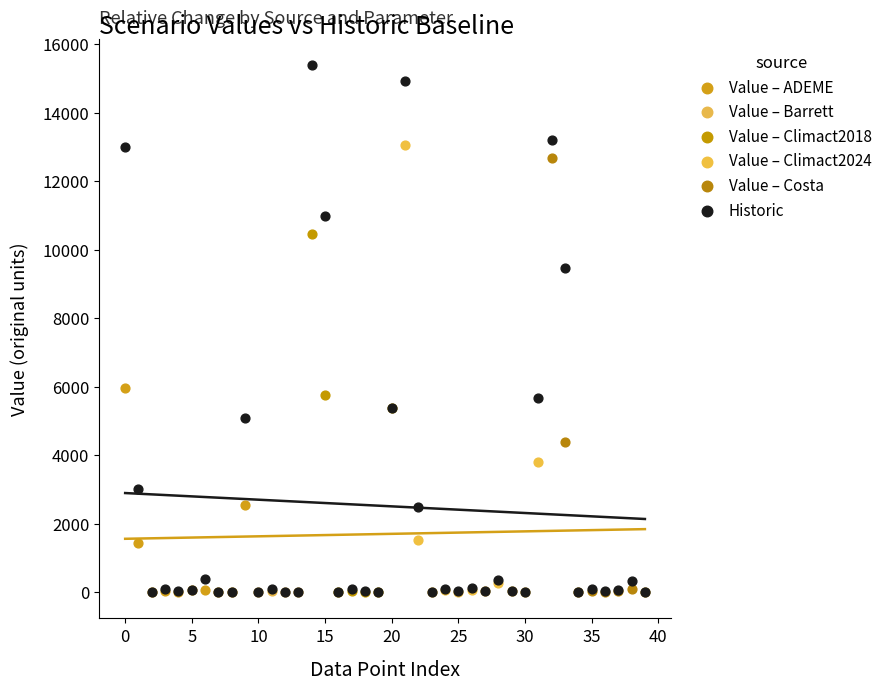

Which series has the largest Y range (max minus min)?

Historic